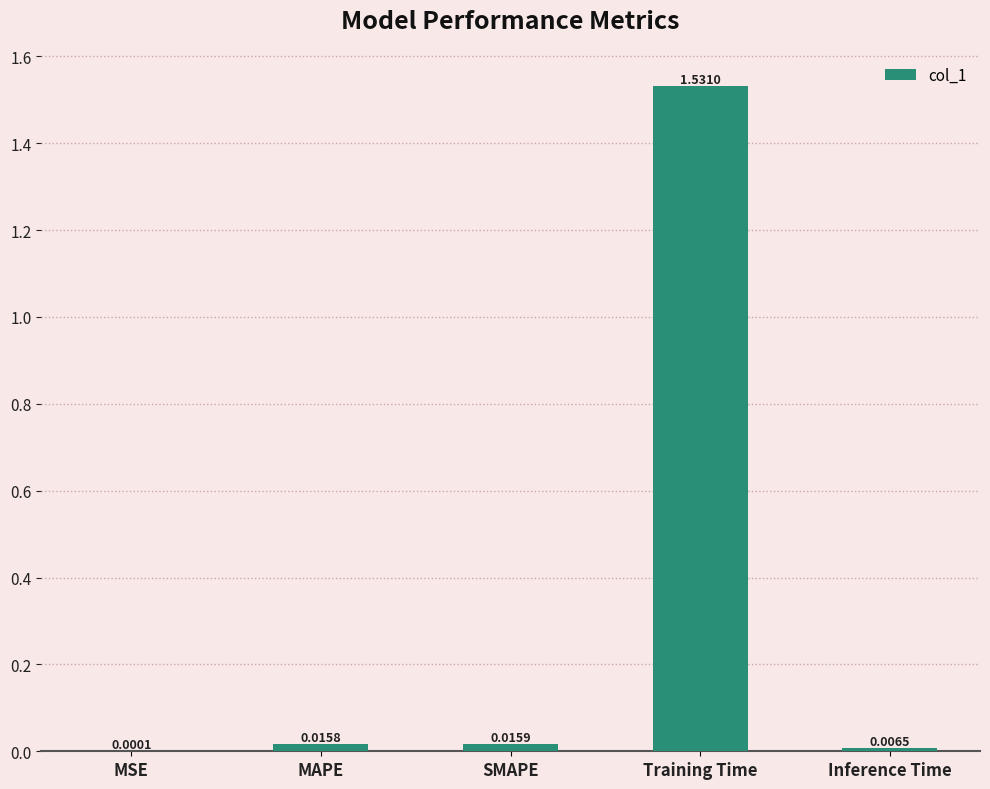

At which label is the value closest to 0?

MSE